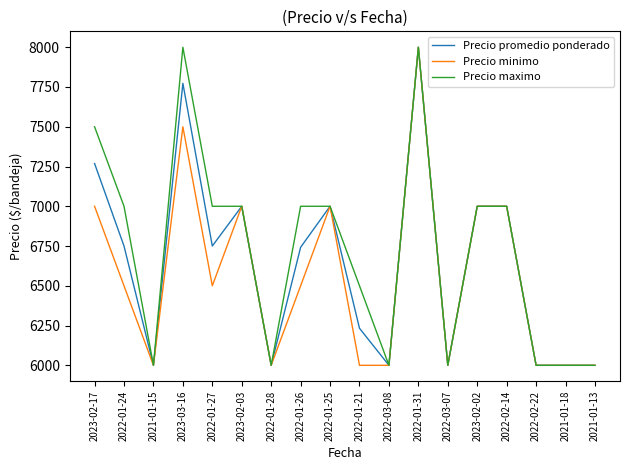

At which category is the sum across all series the highest?

2022-01-31